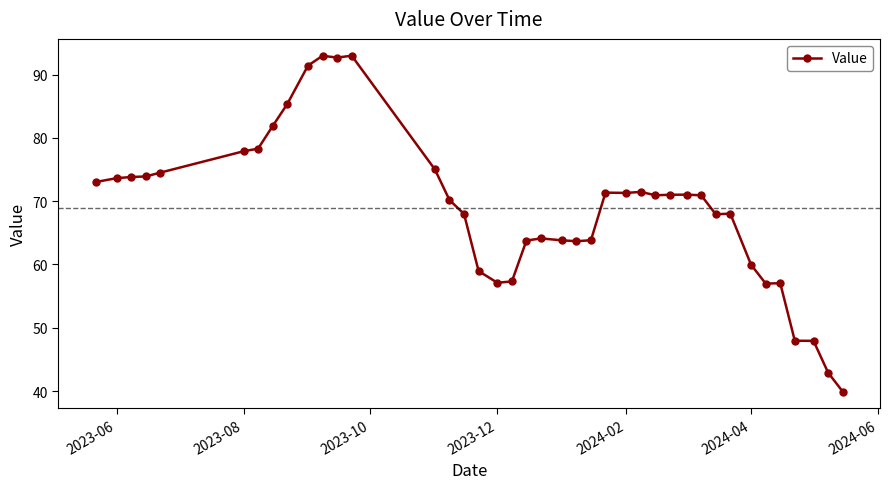

What is the difference between the maximum and minimum values?

53.1